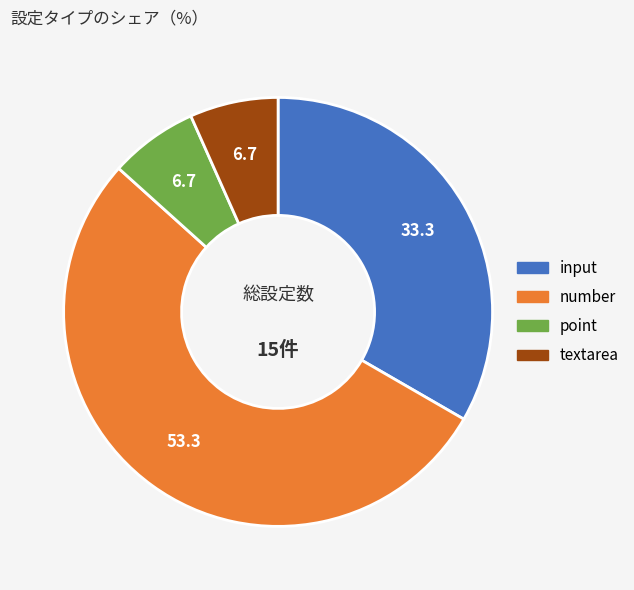

Does any single category account for the majority?

Yes